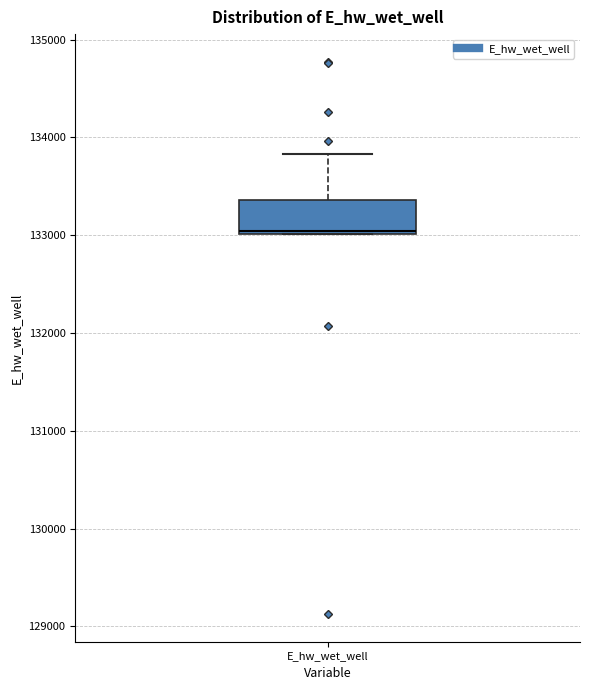

Read this box plot against the y-axis: the position of the median line, the range covered by the box, and the ends of both whiskers. The values are not printed on the chart, so give them approximately, as read against the axis.

median 133000, box 133000 to 133400, whiskers 133000 to 133800